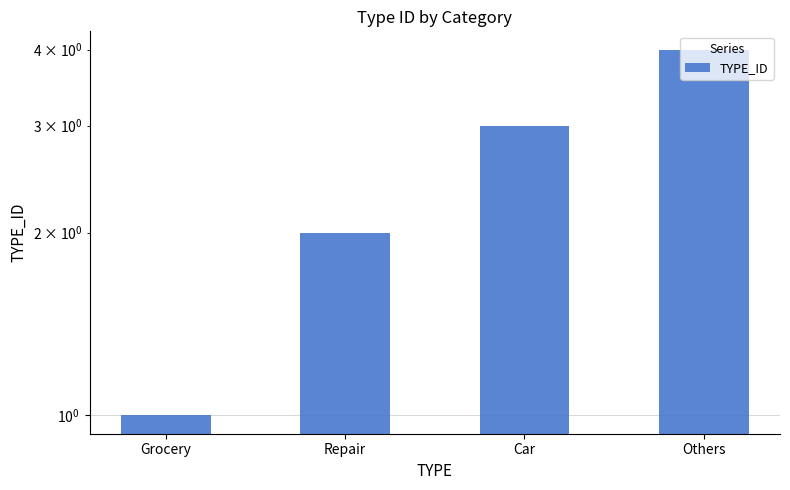

Between Car and Repair, which is larger?

Car